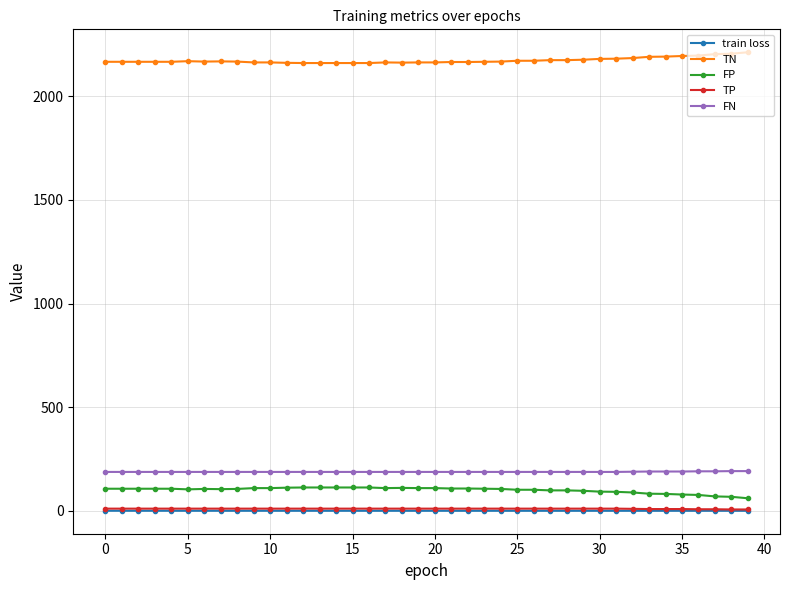

At how many categories does at least one series exceed 342?

40